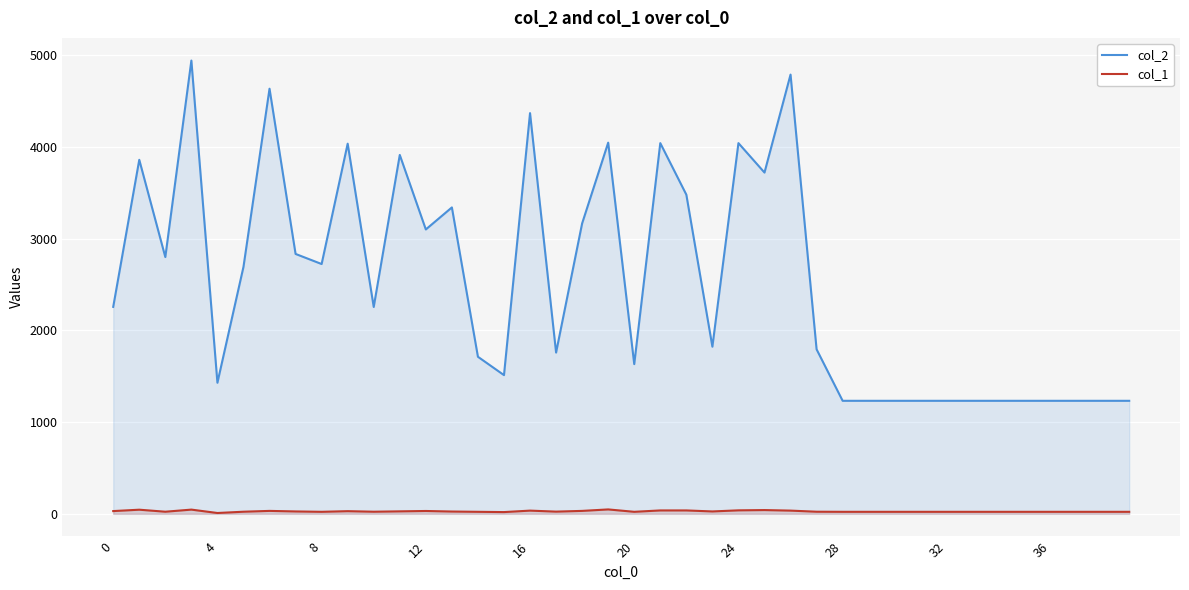

Rank the series by their average value, from lowest to highest.

col_1, col_2